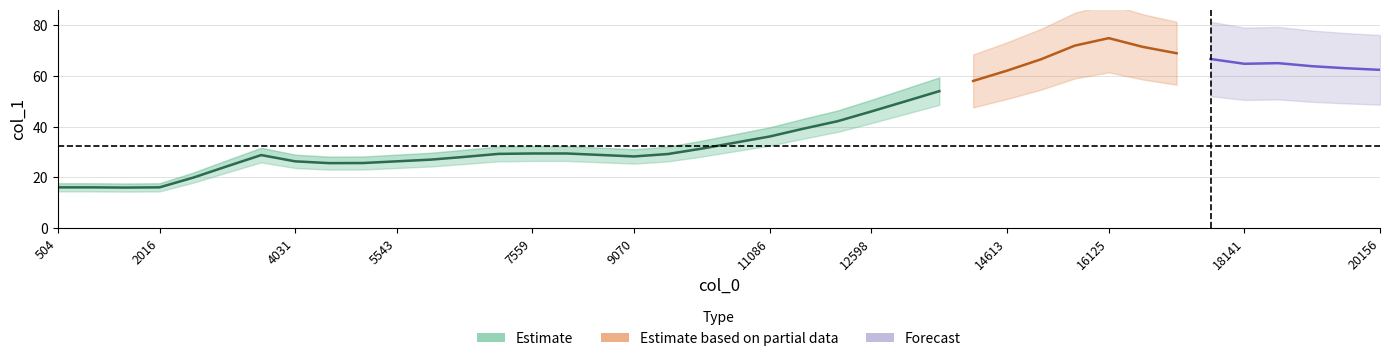

Rank the categories by value from lowest to highest.

1512, 504, 1008, 2016, 2520, 3023, 4535, 5039, 4031, 5543, 6047, 6551, 9070, 3527, 8566, 9574, 7055, 7559, 8063, 10078, 10582, 11086, 11590, 12094, 12598, 13102, 13606, 14109, 14613, 20156, 19652, 19148, 18141, 18645, 15117, 17637, 17133, 16629, 15621, 16125